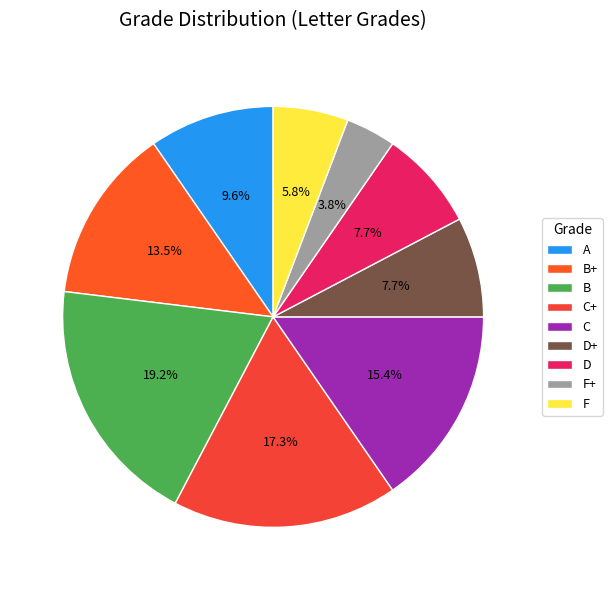

How many segments does this pie chart have?

9